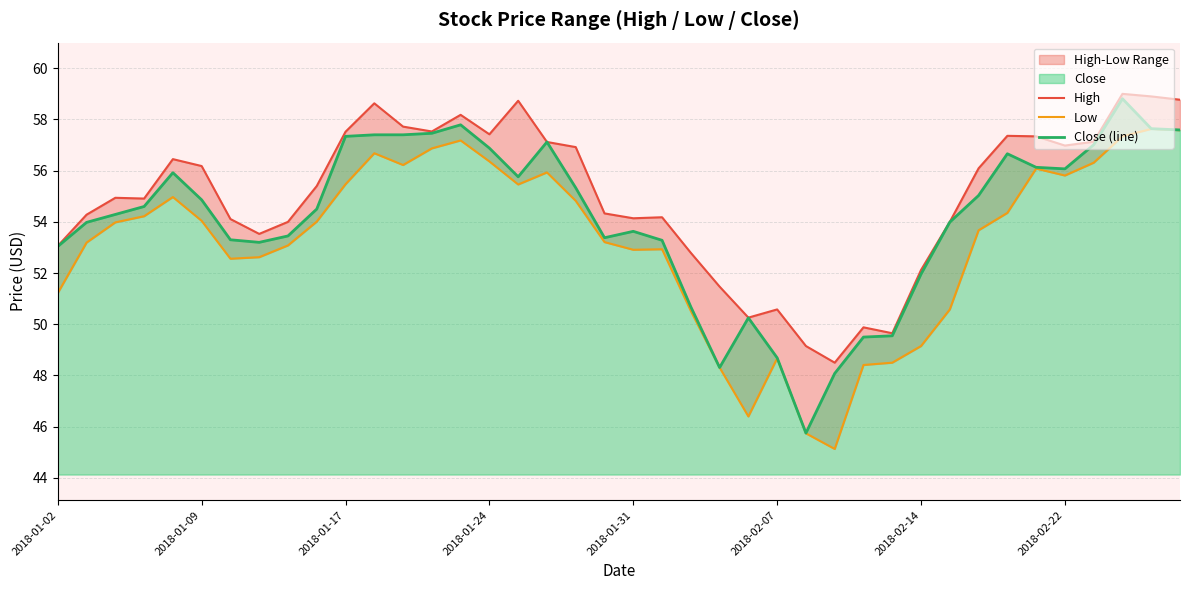

At 29, list the series in order from largest to smallest.

High, Close (line), Low